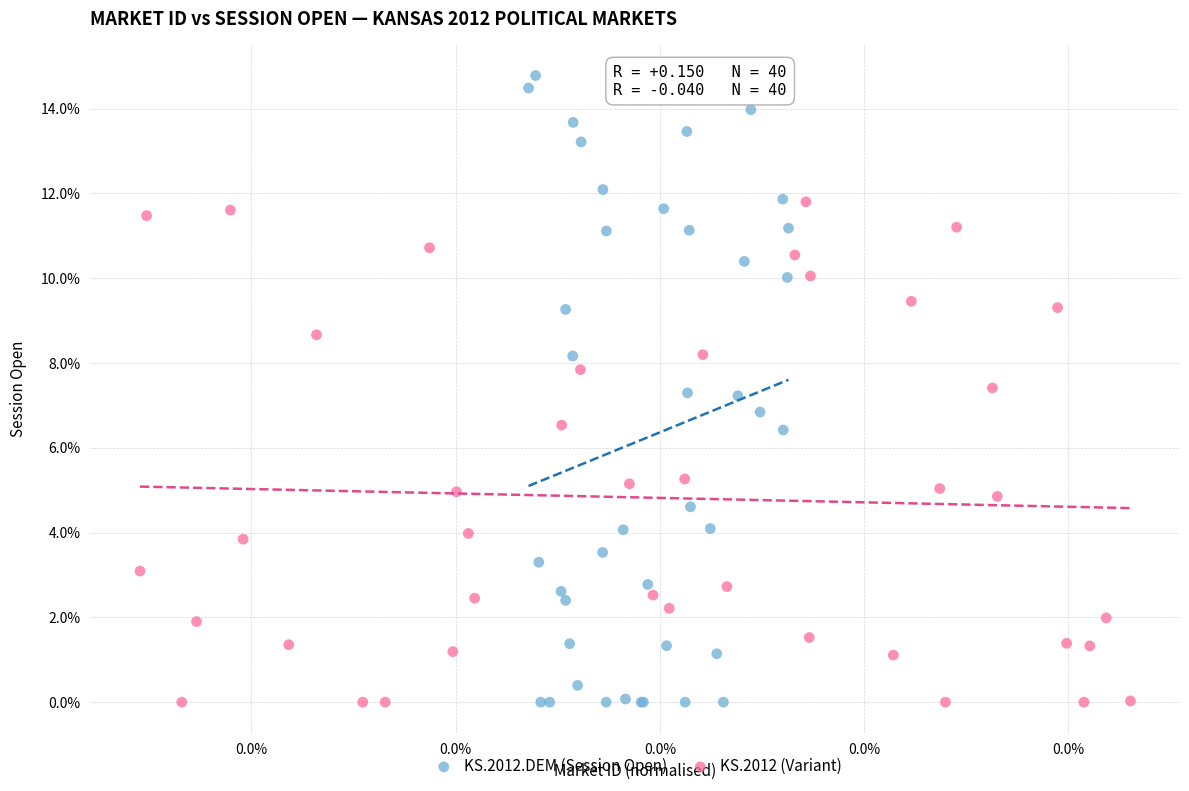

What are all the series names shown in the legend?

KS.2012.DEM (Session Open), KS.2012 (Variant)